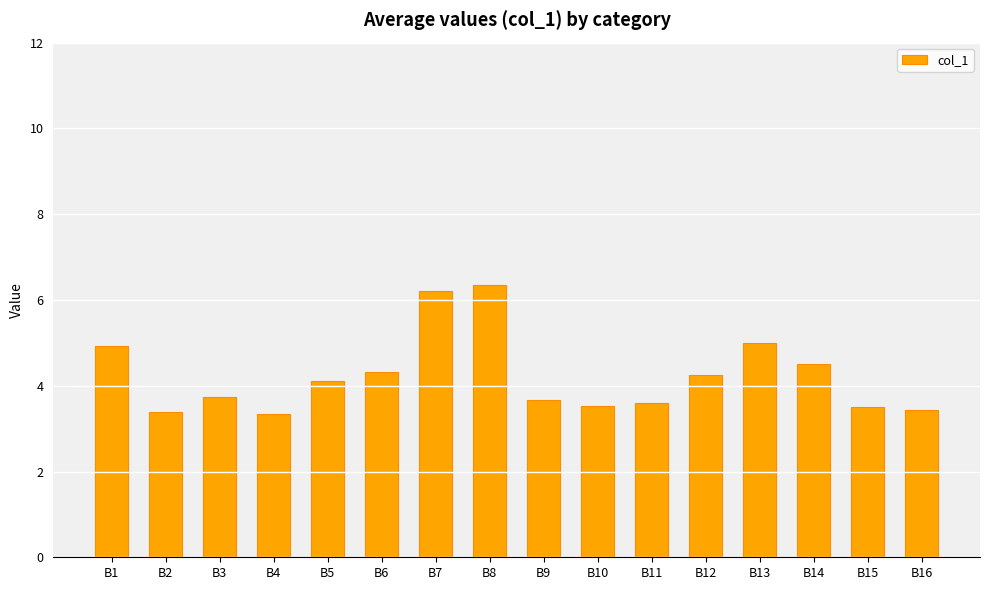

The chart shows a value of 1.7 at B15. True or false?

False